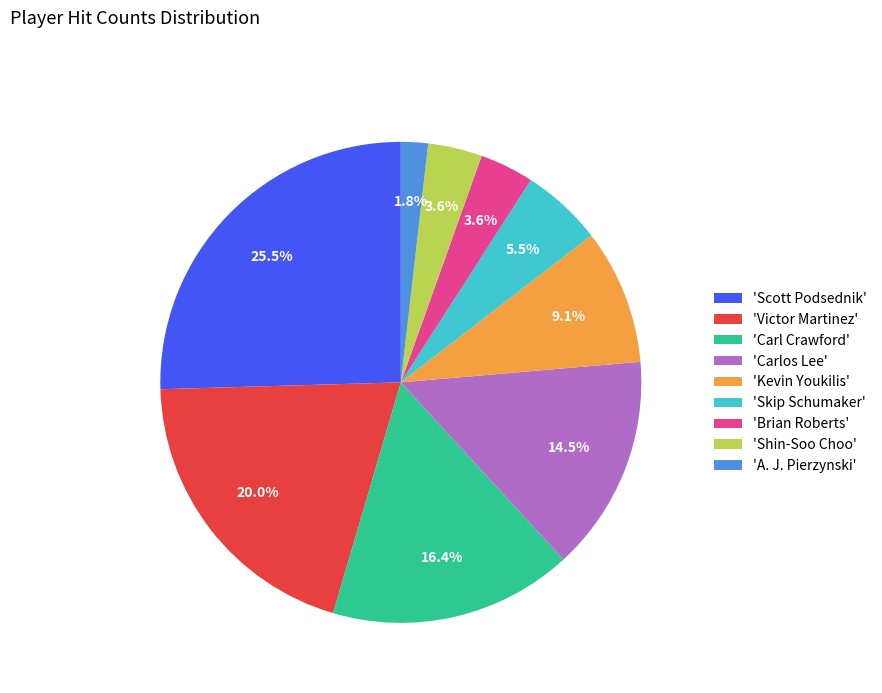

Does any single category account for the majority?

No